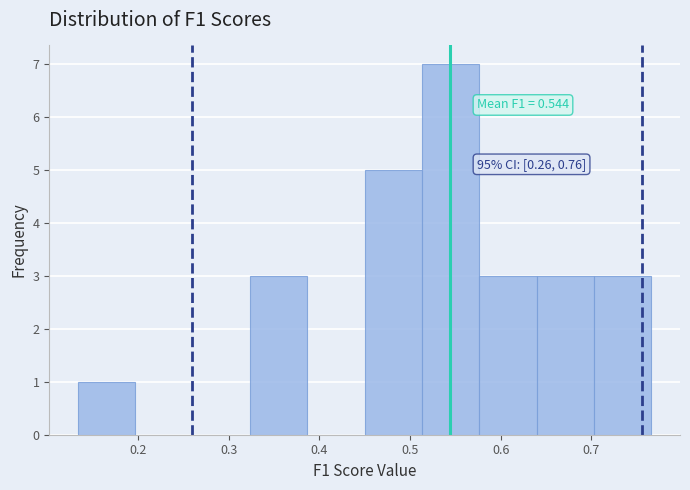

Which range on the x-axis has the tallest bar?

0.51 to 0.58